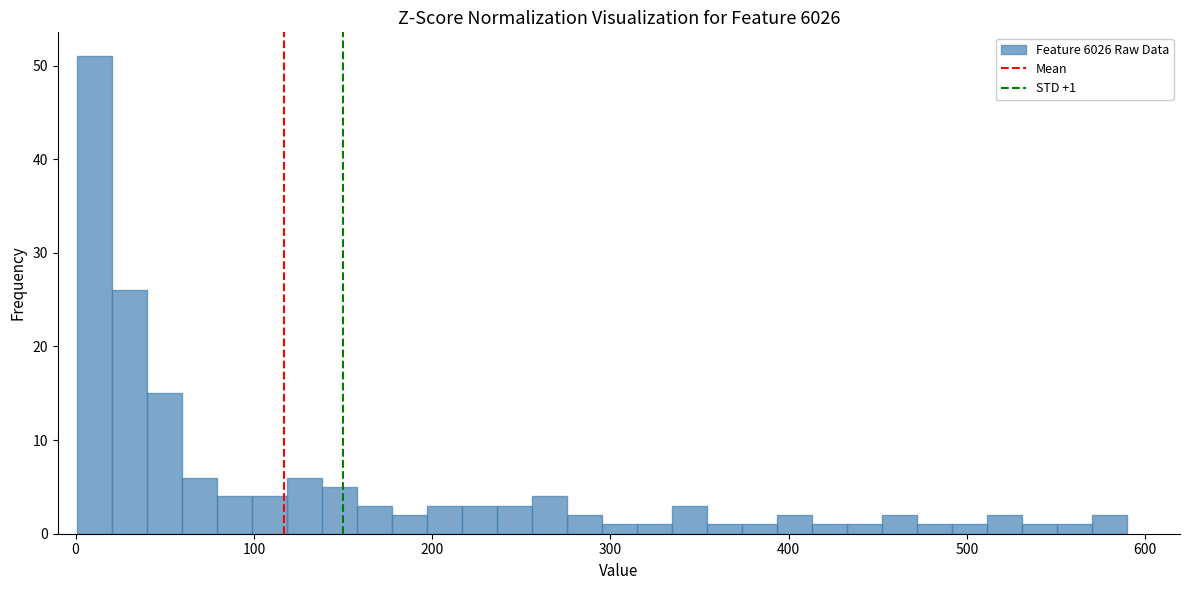

Around what value on the x-axis is the tallest bar? Give the approximate position of its centre, as read against the axis.

10